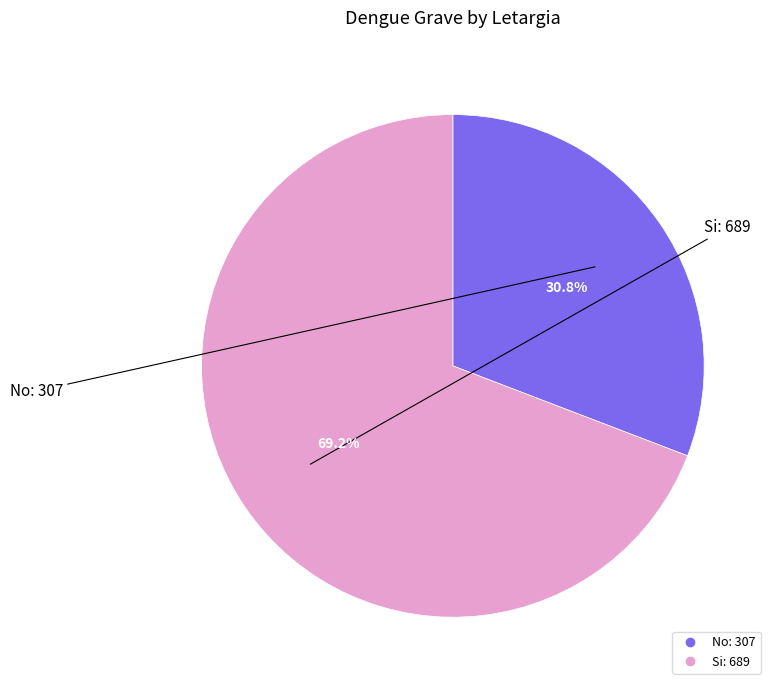

True or false: No accounts for 26% of the total.

False